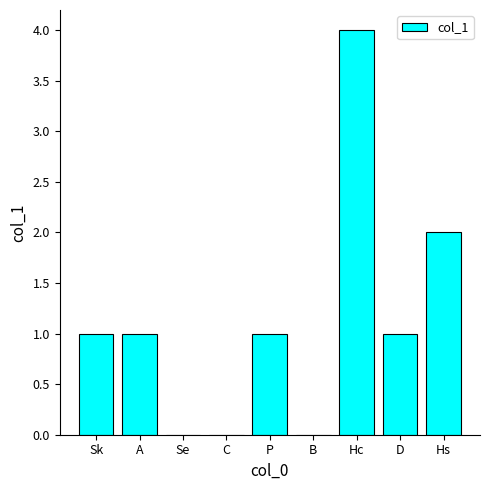

What is the greatest value displayed?

4